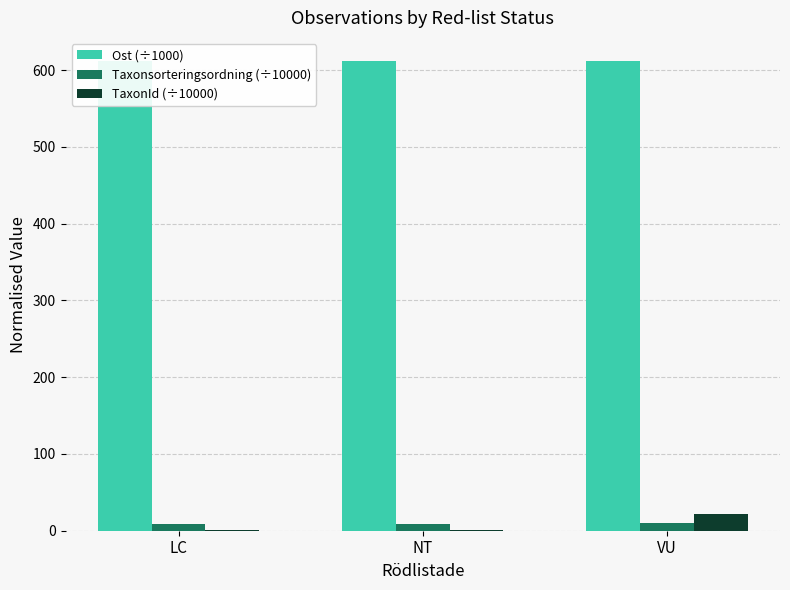

At which label is TaxonId (÷10000) closest to 11?

NT